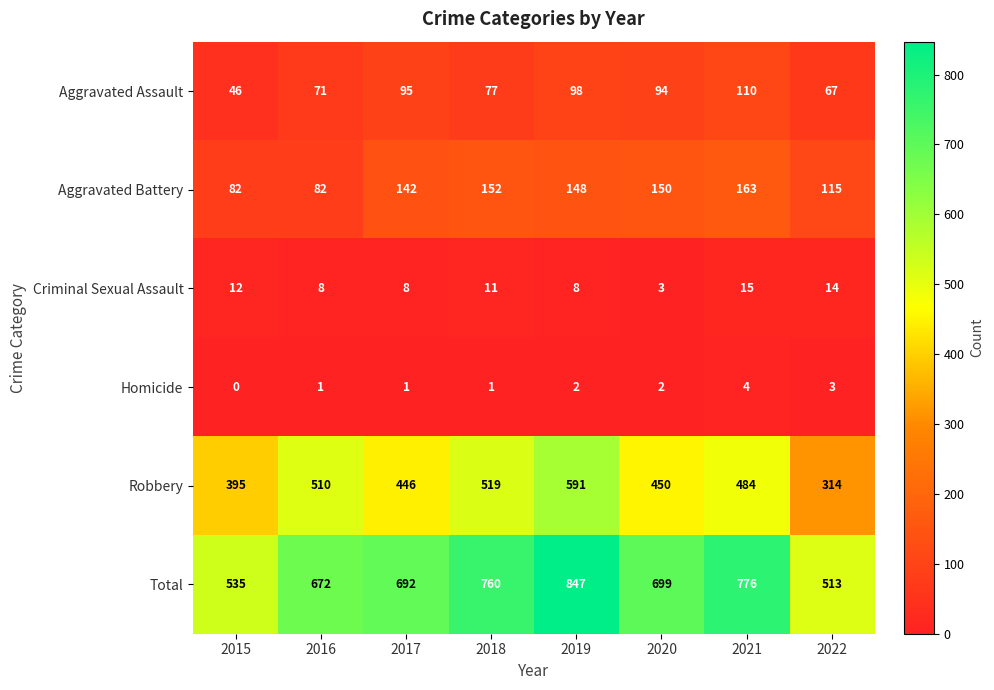

Between 2020 and 2022, which series saw the biggest shift?

Total